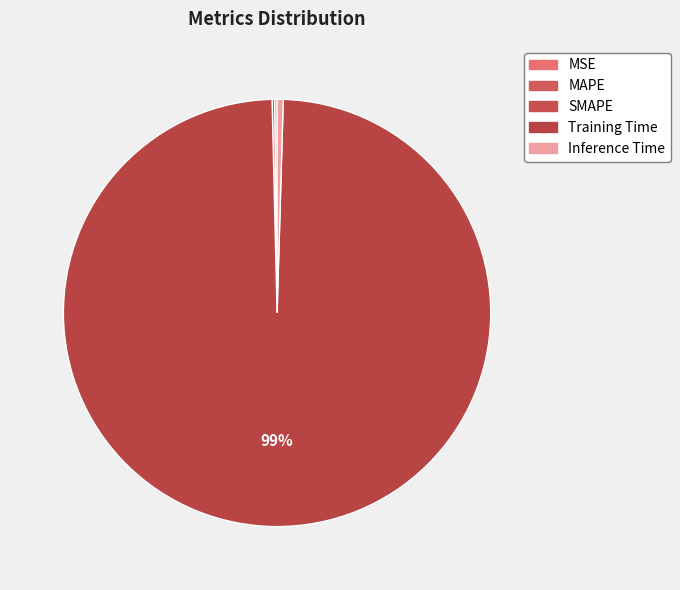

Is there a majority slice in this chart?

Yes